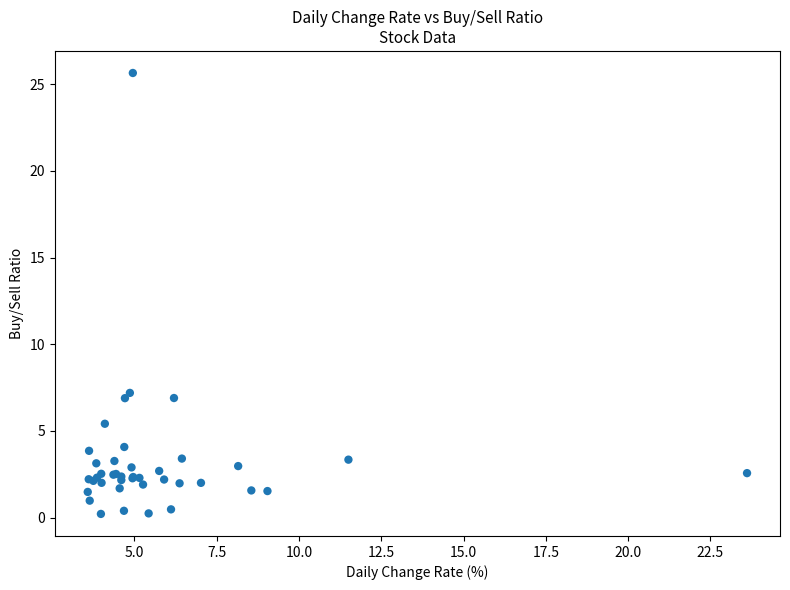

What Y value in the scatter plot is closest to 12?

7.2